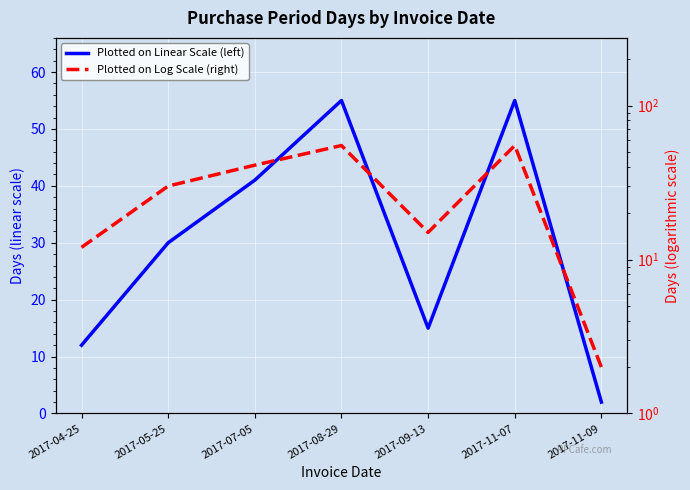

How many lines are shown in the chart?

2